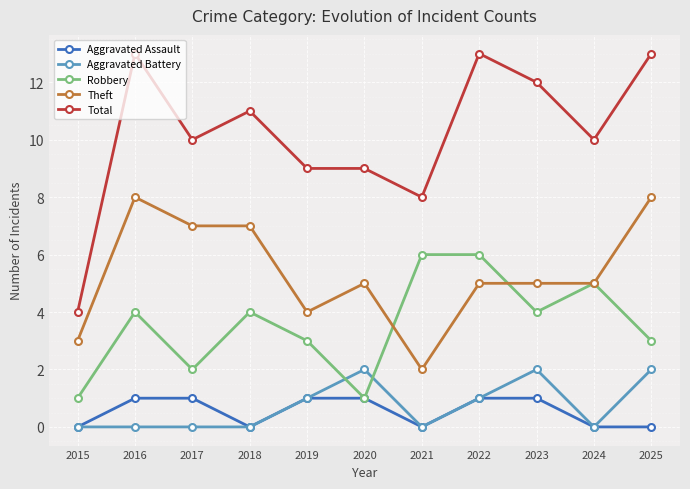

What is the spread (max minus min) of values at 2023?

11